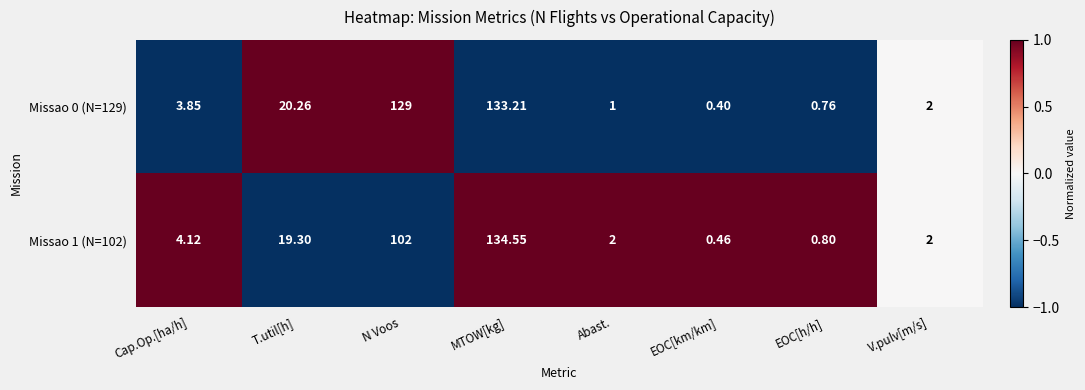

At which category does the chart reach its minimum across all series?

EOC[km/km]